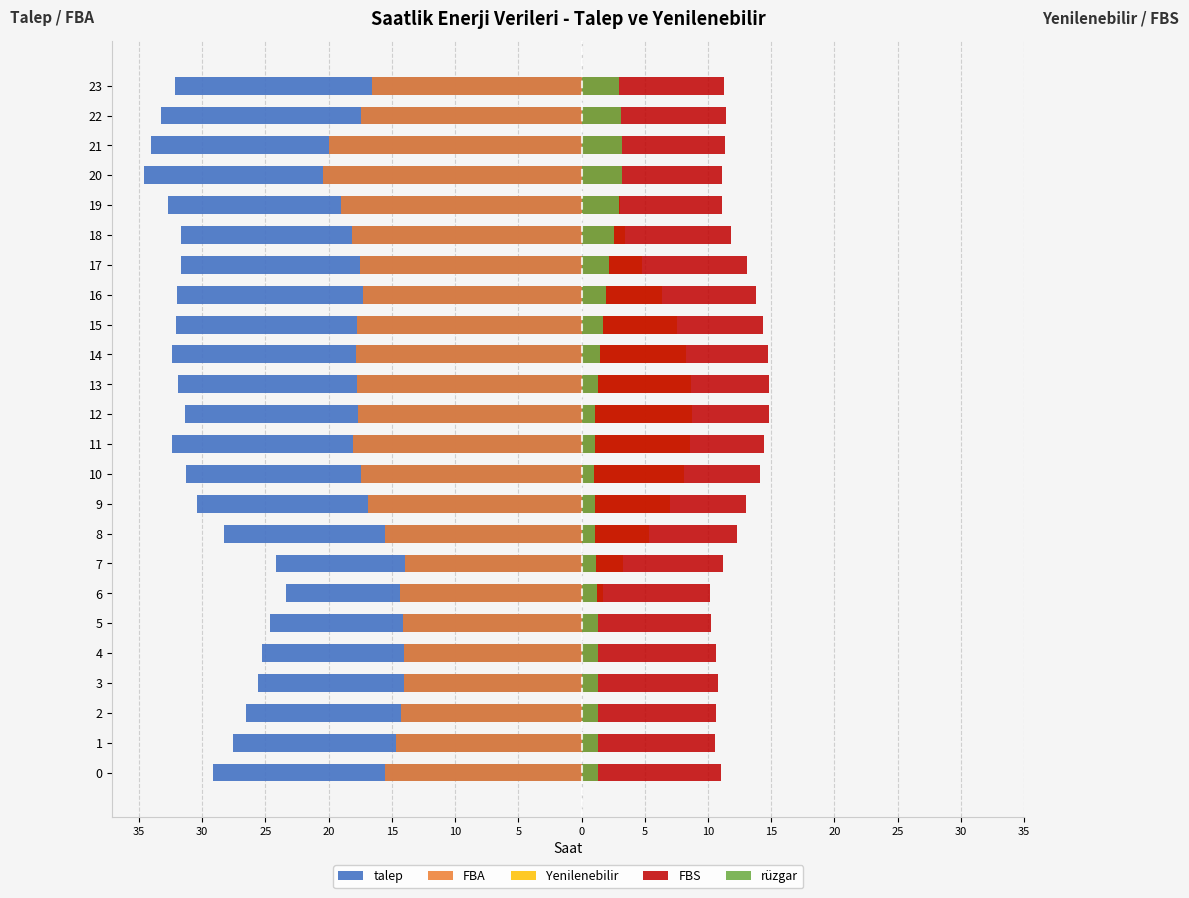

How many data points in Yenilenebilir are above 3?

16